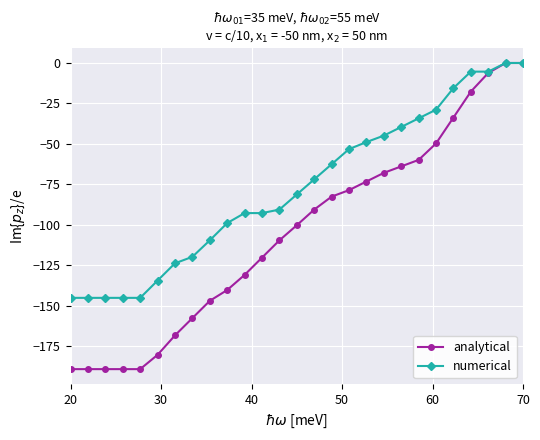

List the series in order of their overall mean, highest first.

numerical, analytical